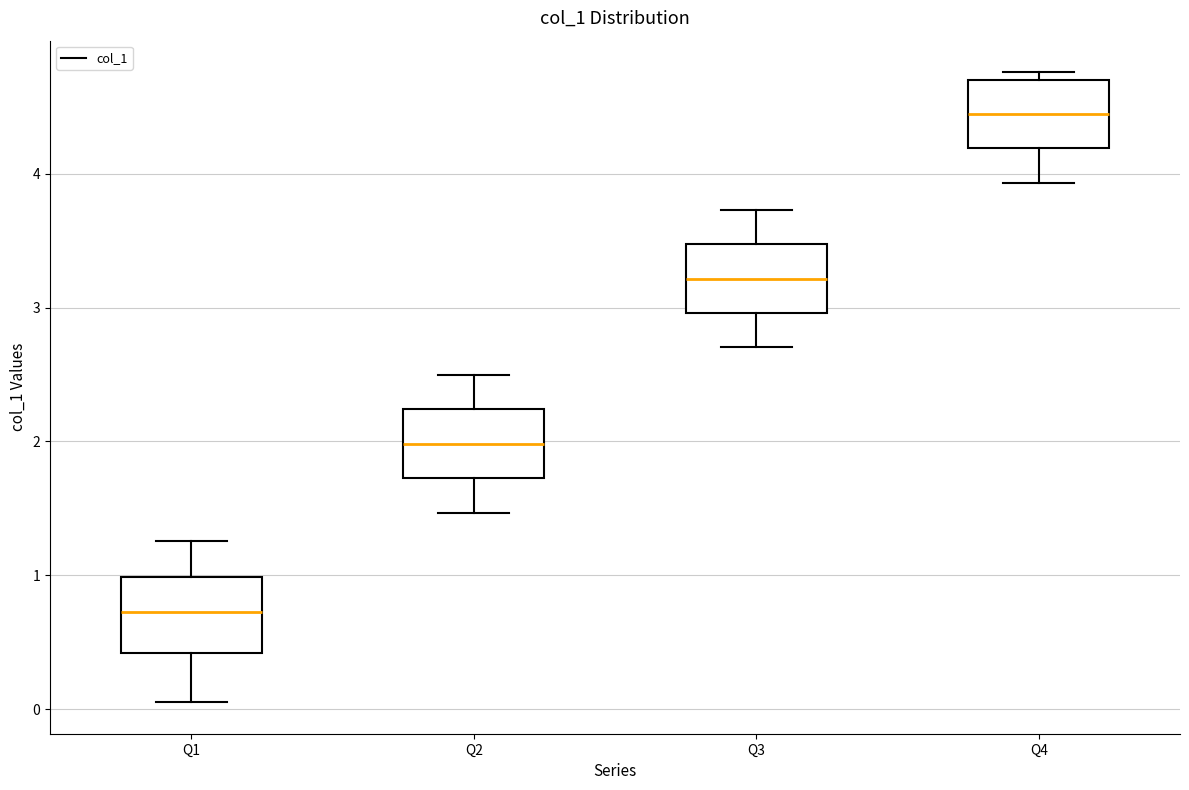

Reading left to right, read every box against the y-axis: the position of its median line, the range the box covers, and the ends of its whiskers. The values are not printed on the chart, so give them approximately, as read against the axis.

Q1: median 0.7, box 0.4 to 1.0, whiskers 0.1 to 1.3
Q2: median 2.0, box 1.7 to 2.2, whiskers 1.5 to 2.5
Q3: median 3.2, box 3.0 to 3.5, whiskers 2.7 to 3.7
Q4: median 4.4, box 4.2 to 4.7, whiskers 3.9 to 4.8